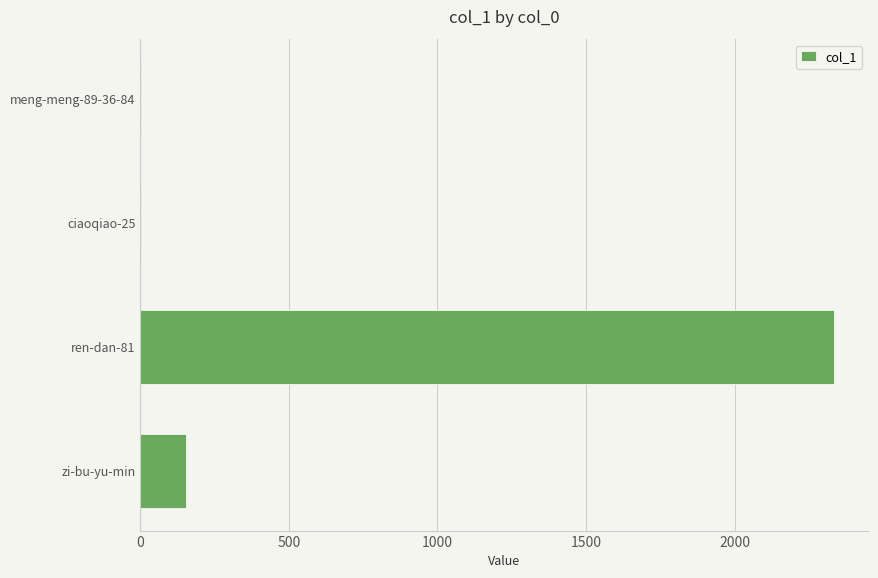

What is the greatest value displayed?

2333